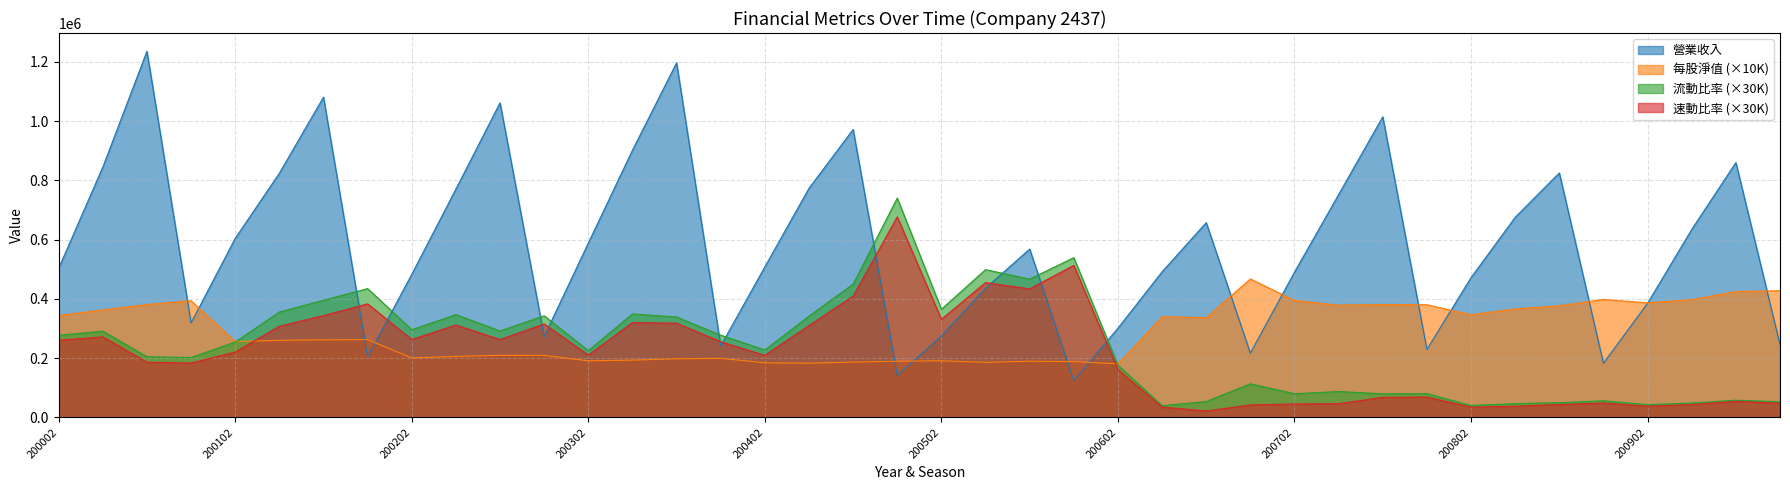

How many lines are shown in the chart?

4